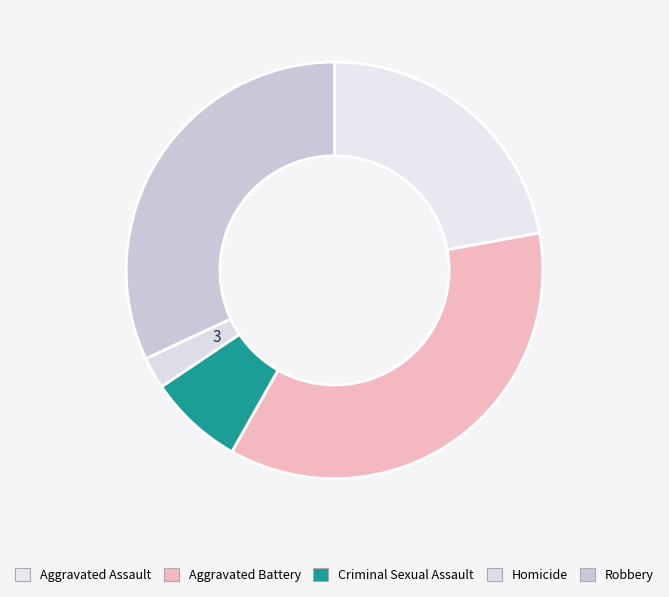

Count the number of slices in the pie.

5